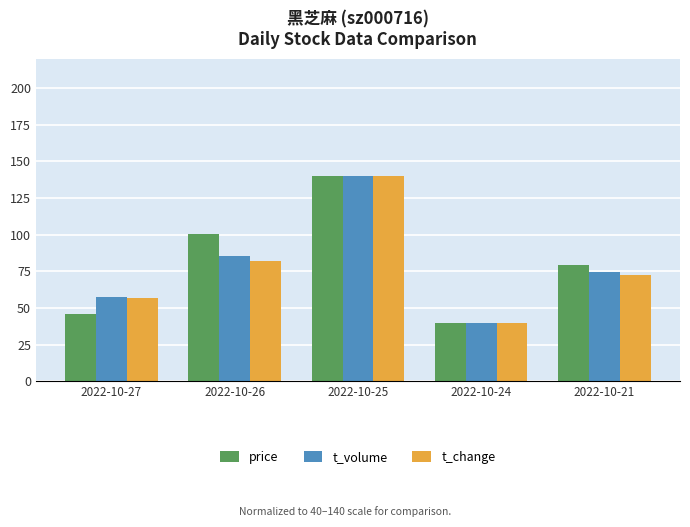

What is the highest value of the t_change series?

140.0